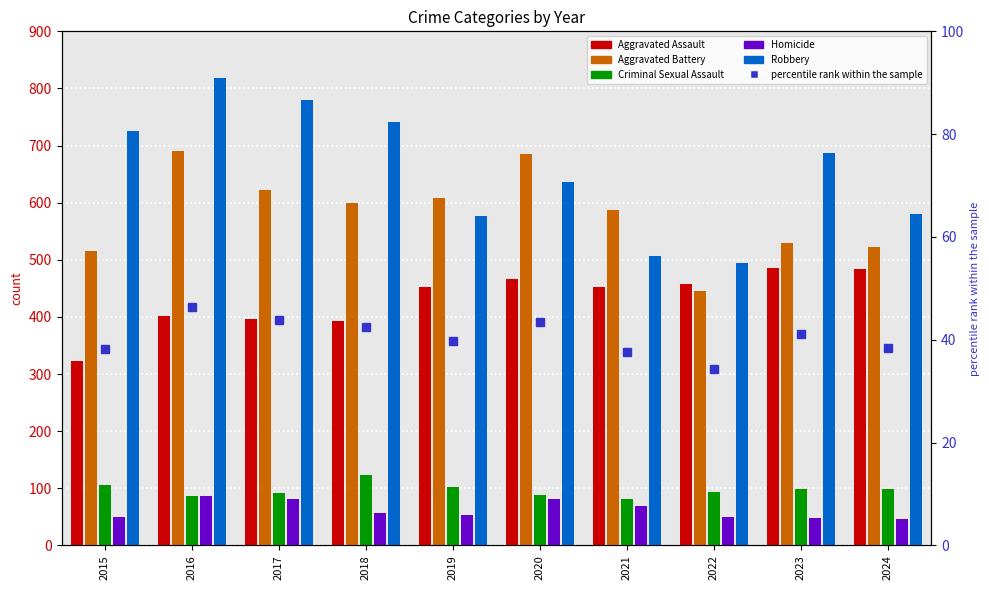

What is the maximum value for Aggravated Battery?

691